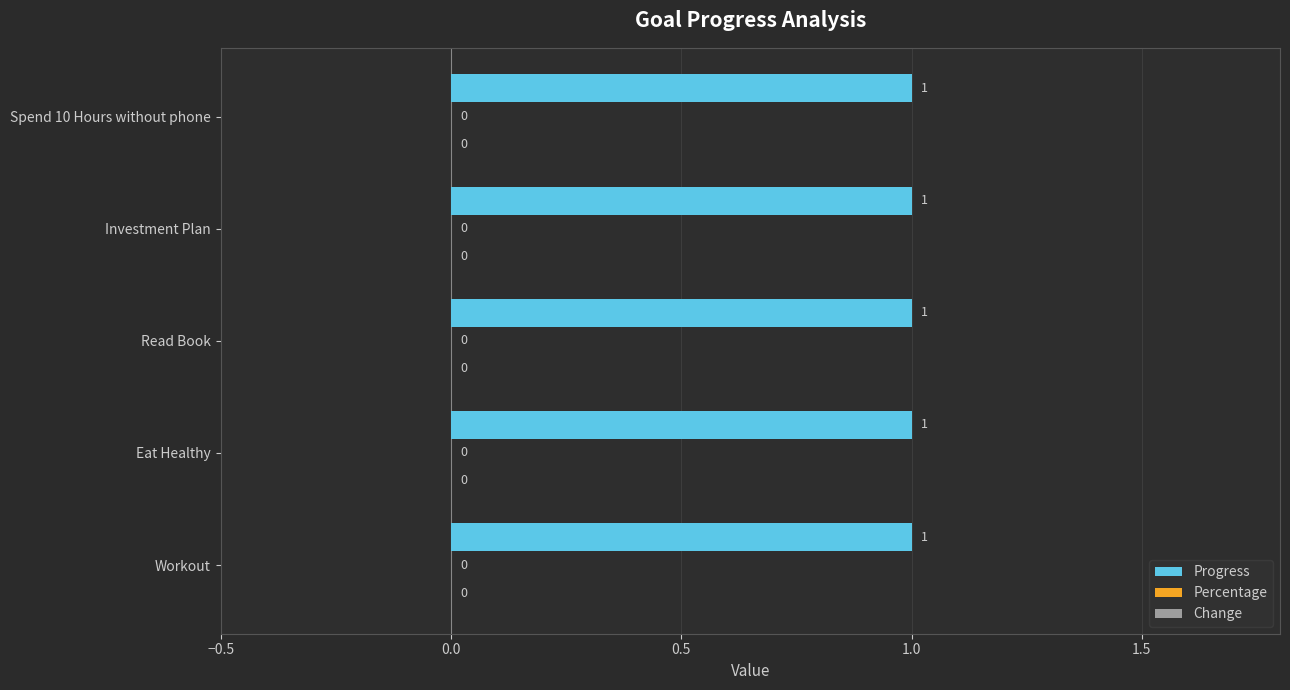

What is the spread (max minus min) of values at Eat Healthy?

1